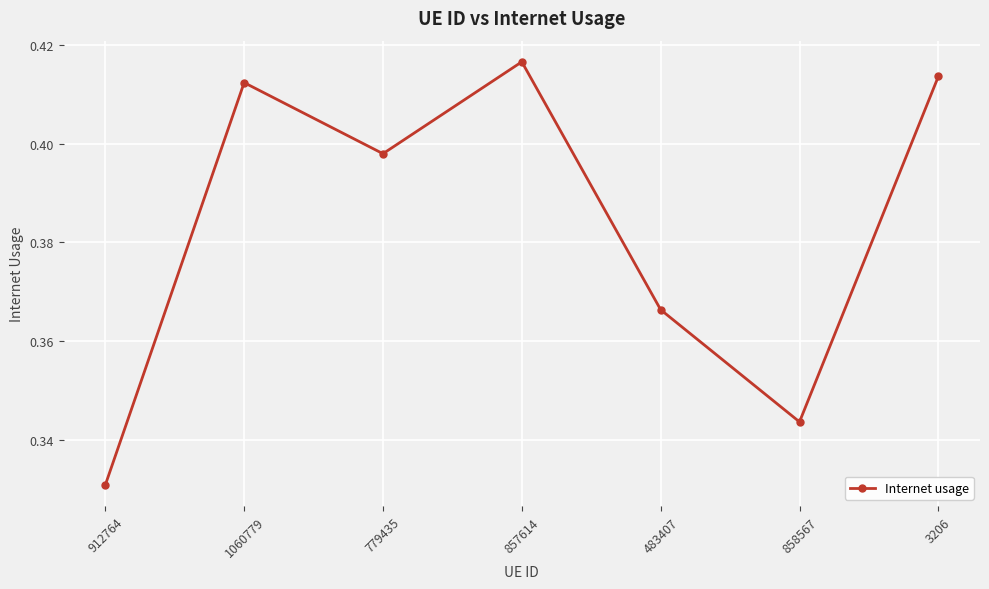

How many points are higher than both their immediate neighbors (excluding endpoints)?

2